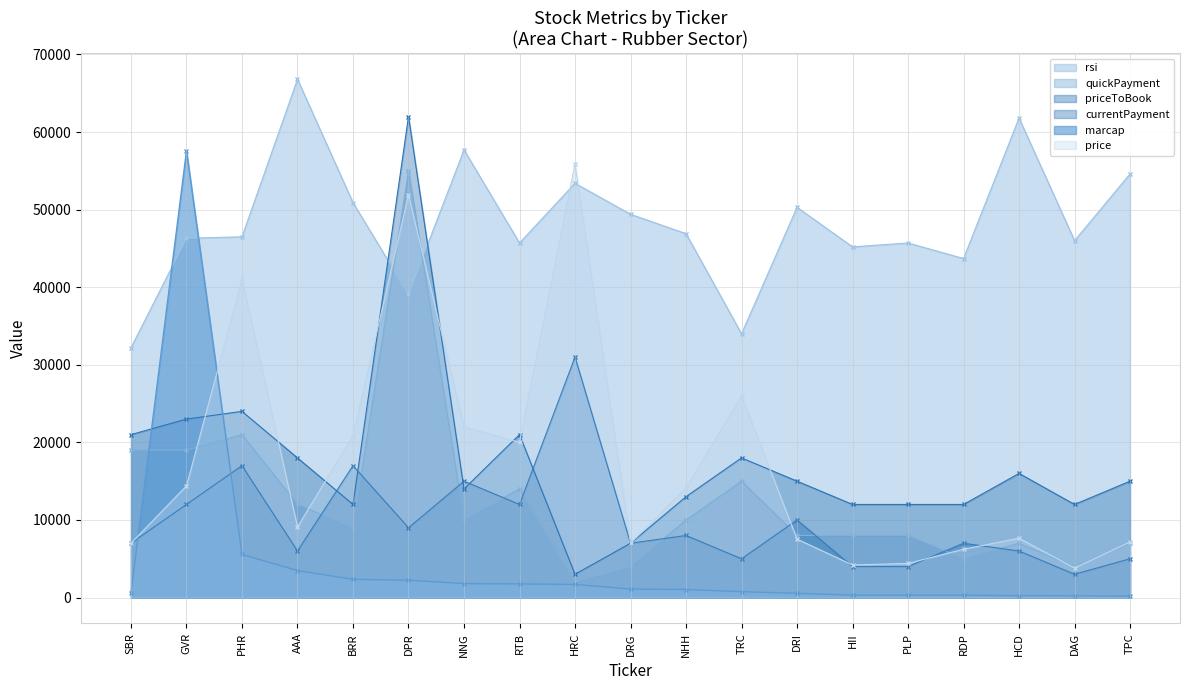

What is the label of the 6th point from the left?

DPR